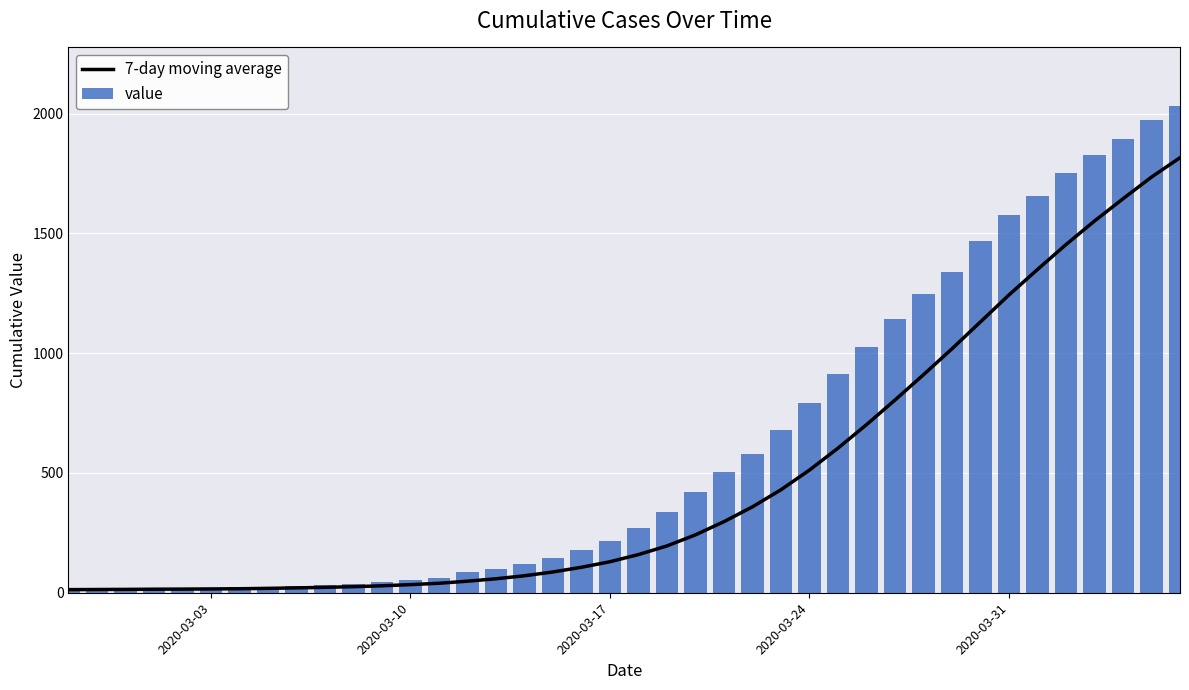

What is the maximum value for value?

2032